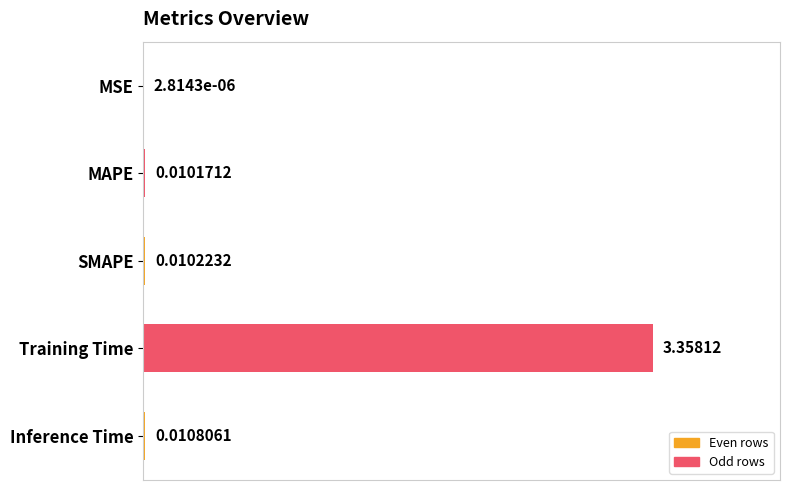

What is the average value?

0.7